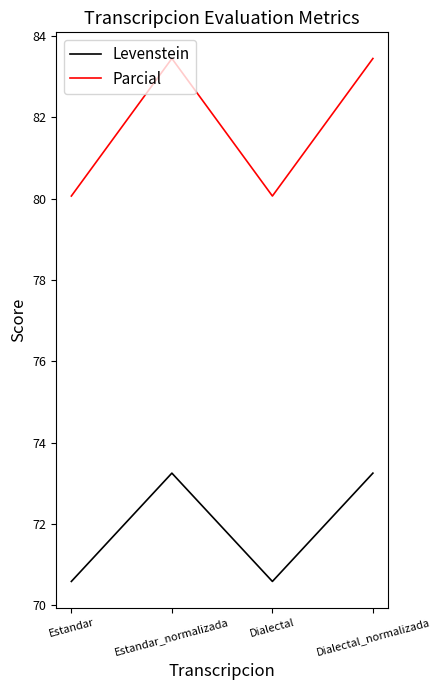

Reading left to right, list all the values displayed in this chart.

Levenstein: 70.6	73.3	70.6	73.3
Parcial: 80.1	83.5	80.1	83.5